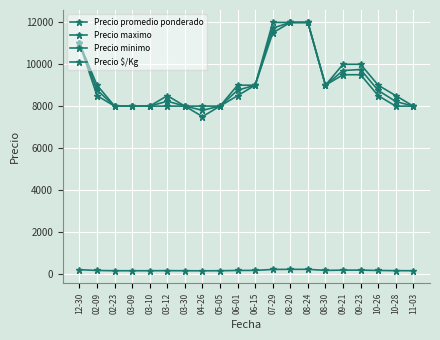

Is this an area chart (filled region under the line)?

No